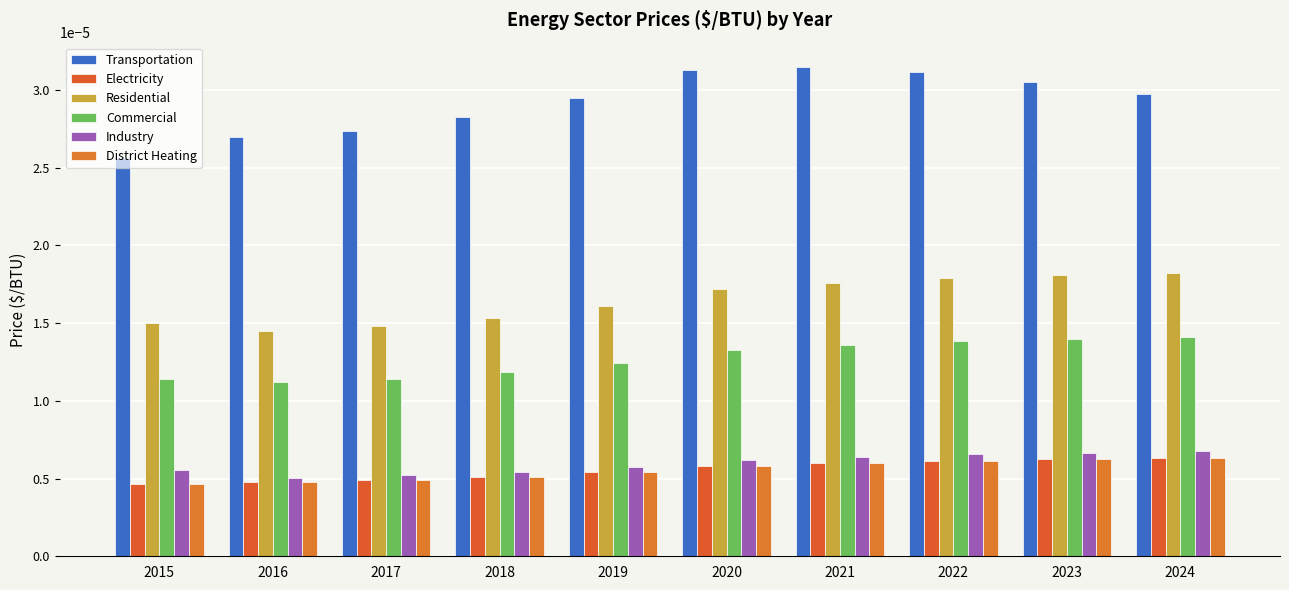

Are the bars horizontal?

No